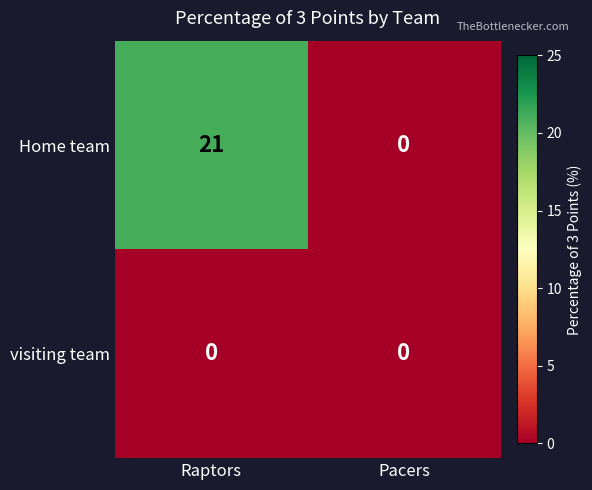

Reading right to left, extract all data points from this chart.

Home team: Pacers=0	Raptors=21
visiting team: Pacers=0	Raptors=0